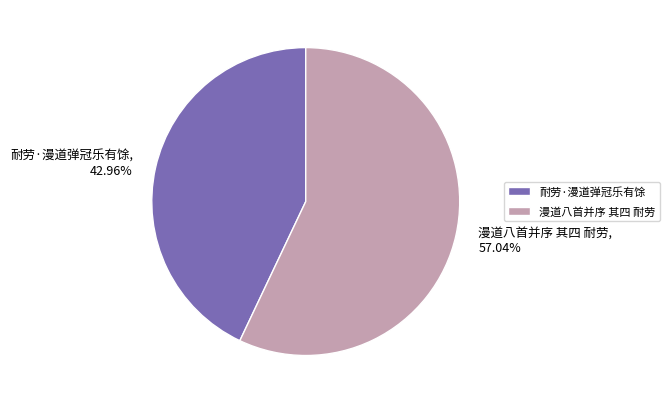

What is the largest slice in the pie chart?

漫道八首并序 其四 耐劳